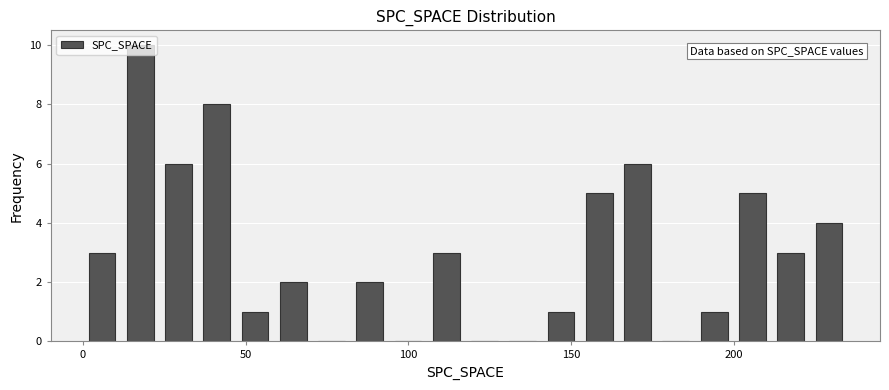

Around what value on the x-axis is the tallest bar? Give the approximate position of its centre, as read against the axis.

20